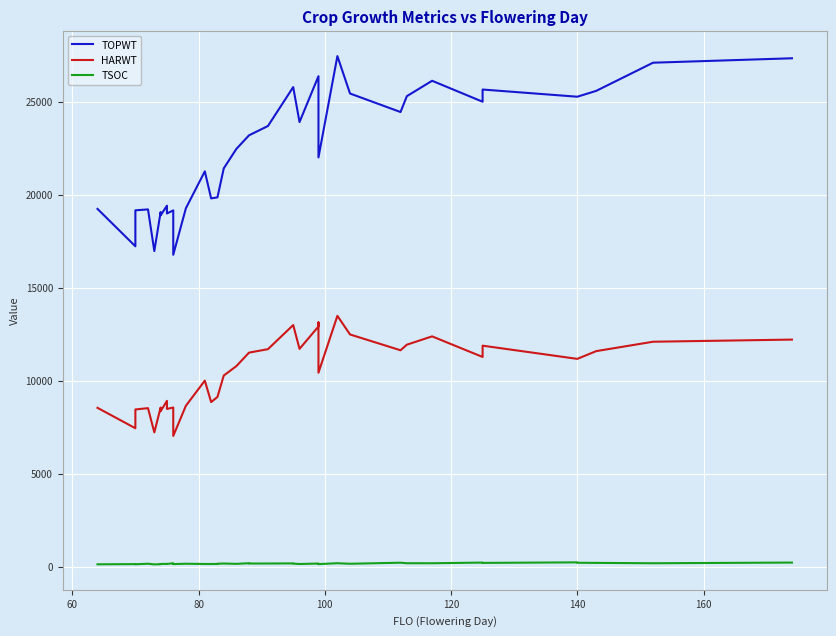

True or false: TSOC has more than 2 interior local peaks.

True